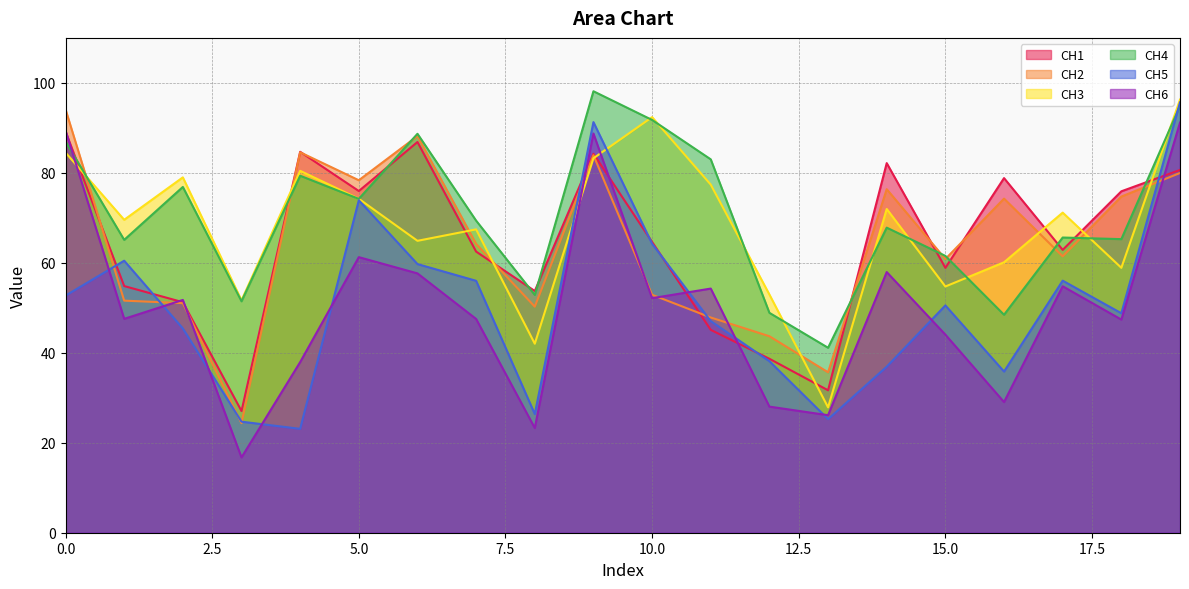

What is the minimum value for CH5?

23.1